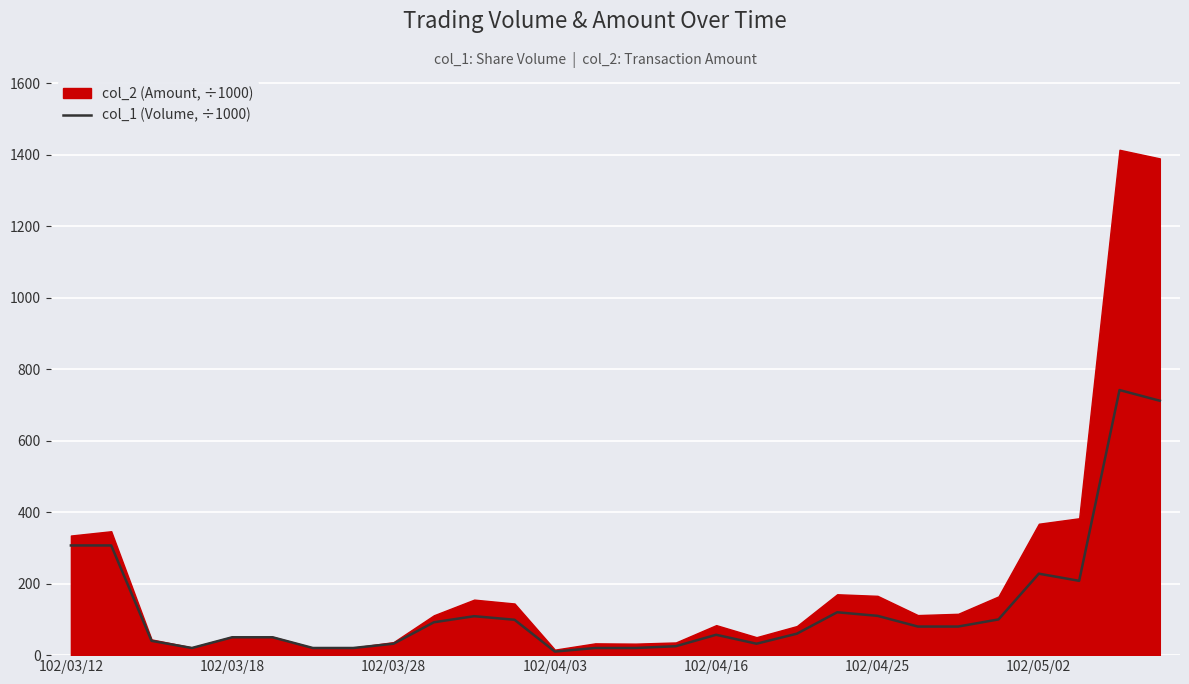

Is it true that the value at 102/04/03 is 10?

True